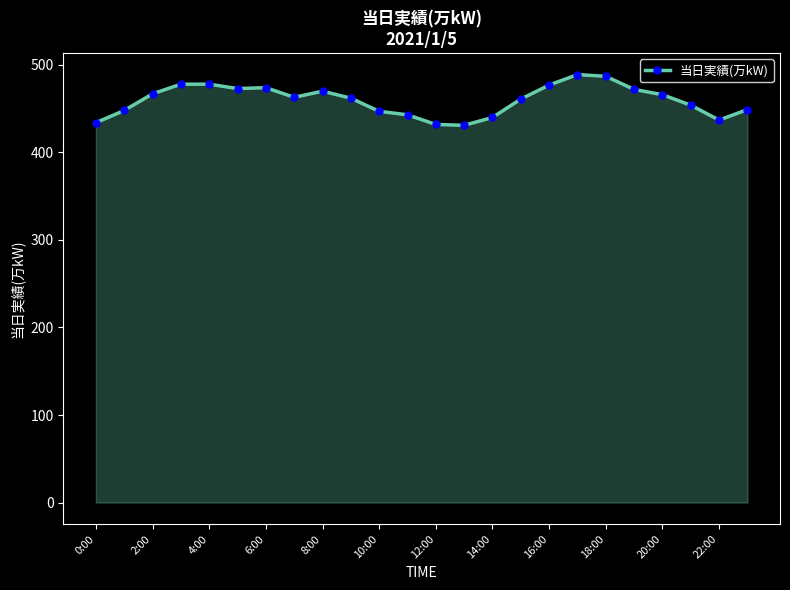

Count the number of categories in the chart.

24